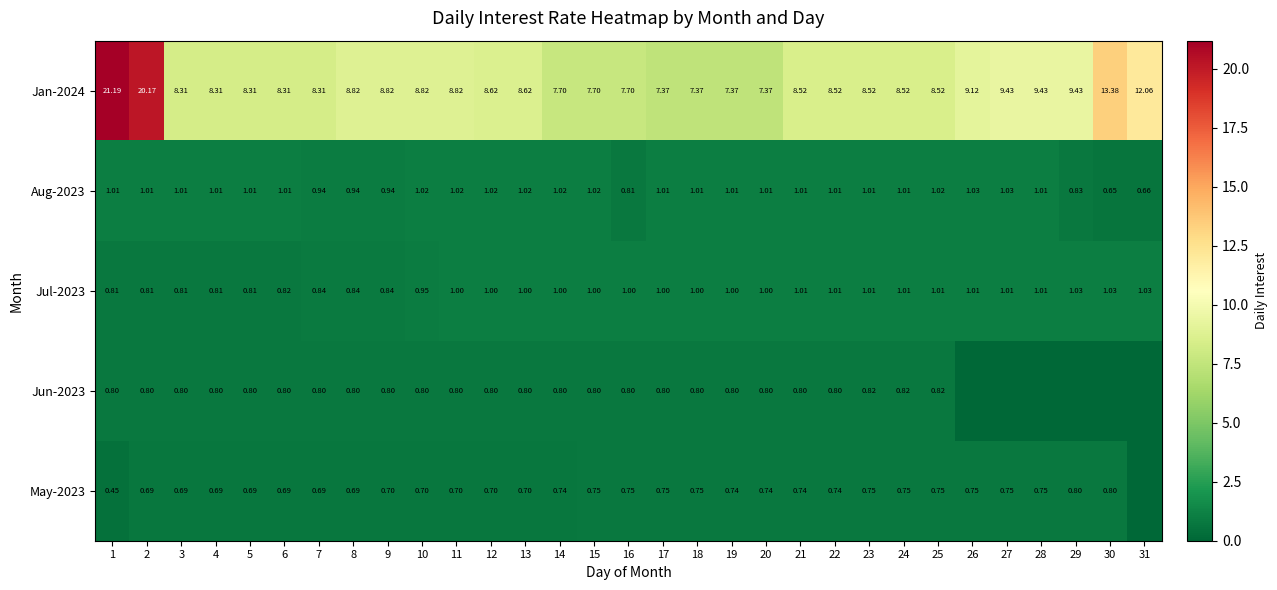

Is the value of May-2023 at 26 greater than the value of Jan-2024 at 17?

No